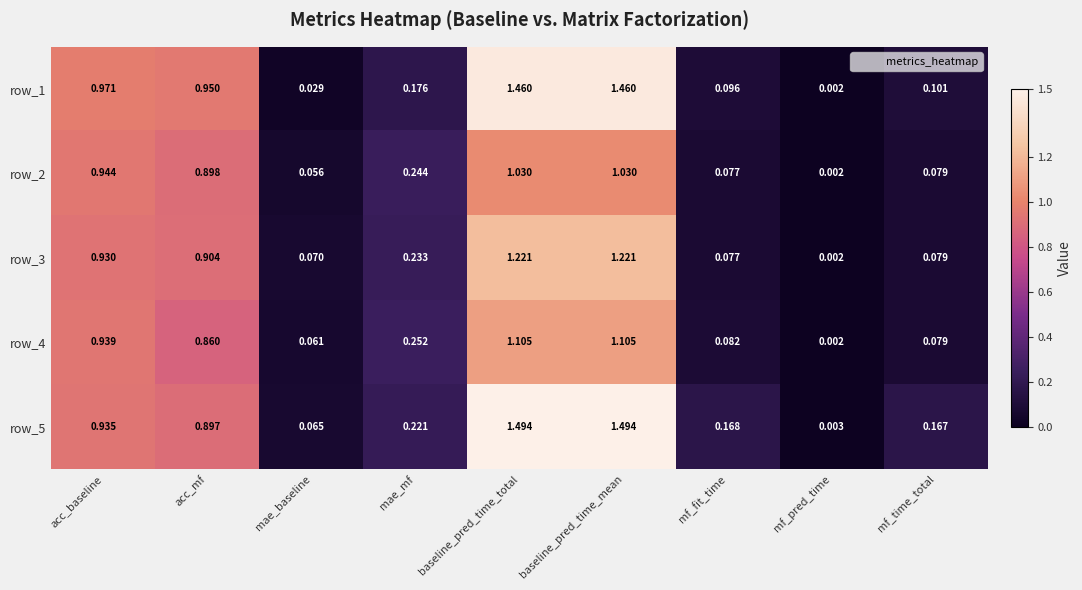

What is the total value across all series at baseline_pred_time_mean?

6.3